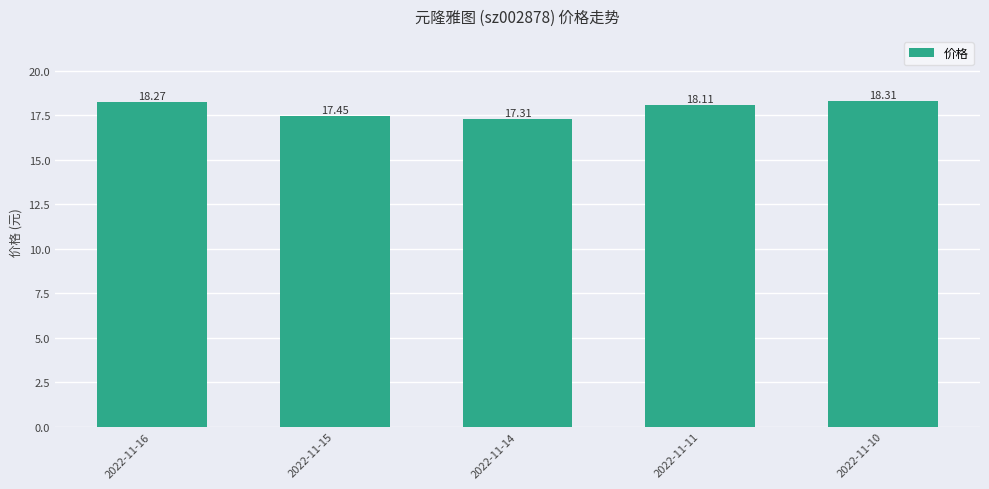

What is the difference between the maximum and second lowest values?

0.9